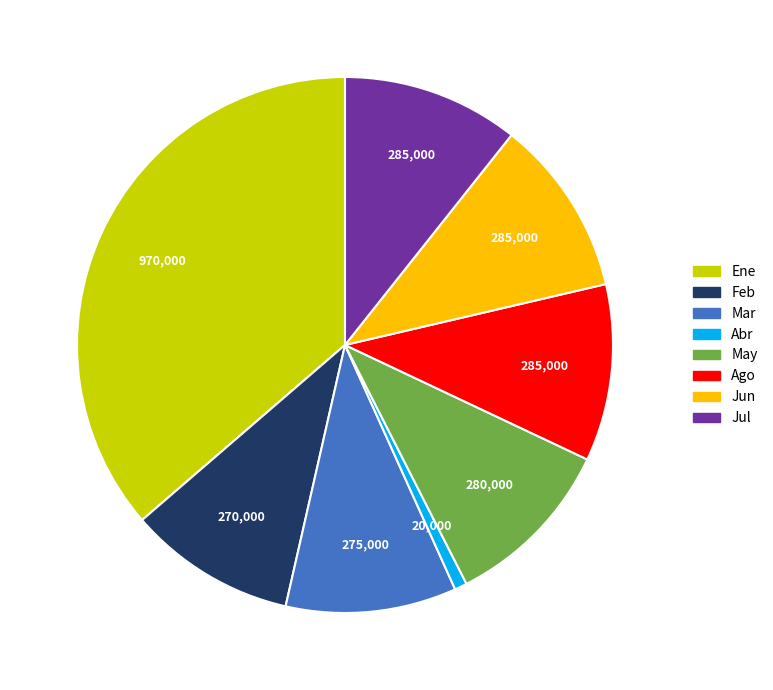

Approximately how many times larger is the value at Jun compared to Ene?

0.3